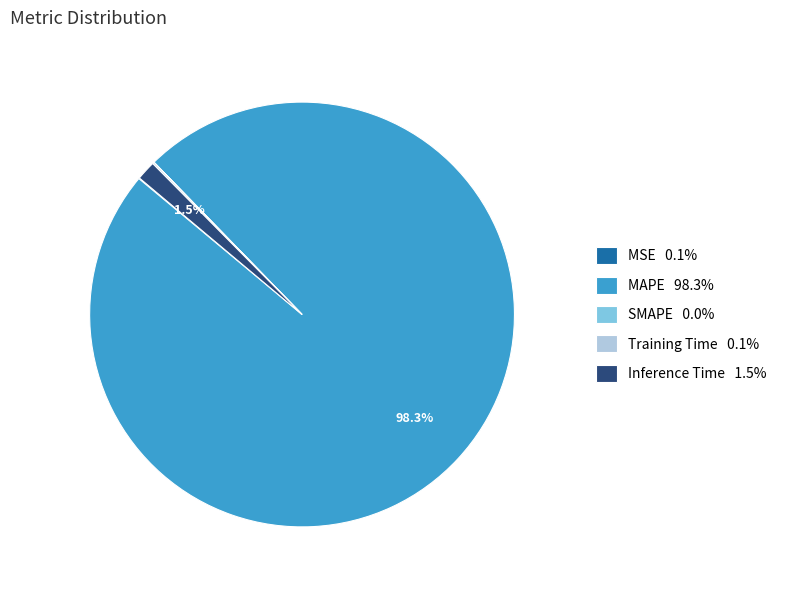

Does any single category account for the majority?

Yes